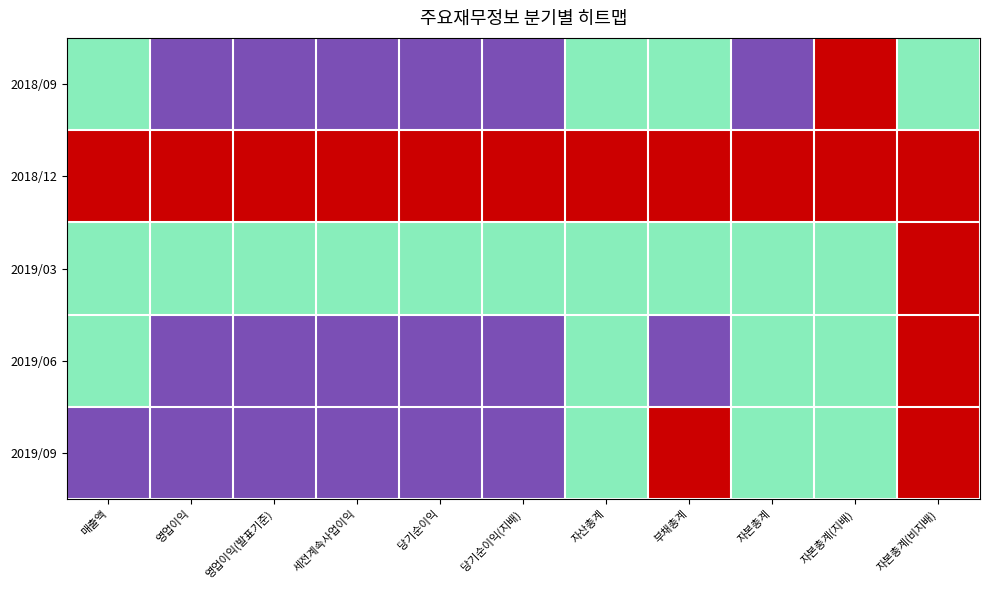

How many series are shown in this chart?

5